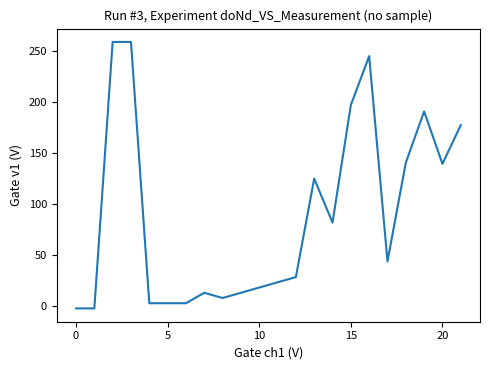

What is the difference between the second highest and second lowest values?

261.0